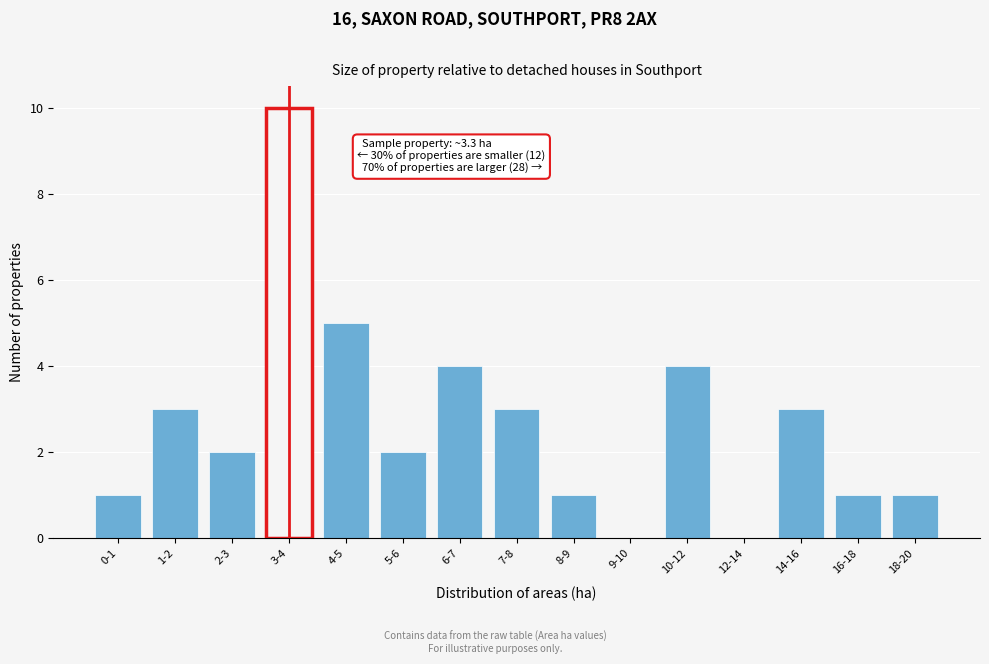

Reading left to right, transcribe all the data shown in this chart.

0-1=1	1-2=3	2-3=2	3-4=10	4-5=5	5-6=2	6-7=4	7-8=3	8-9=1	9-10=0	10-12=4	12-14=0	14-16=3	16-18=1	18-20=1